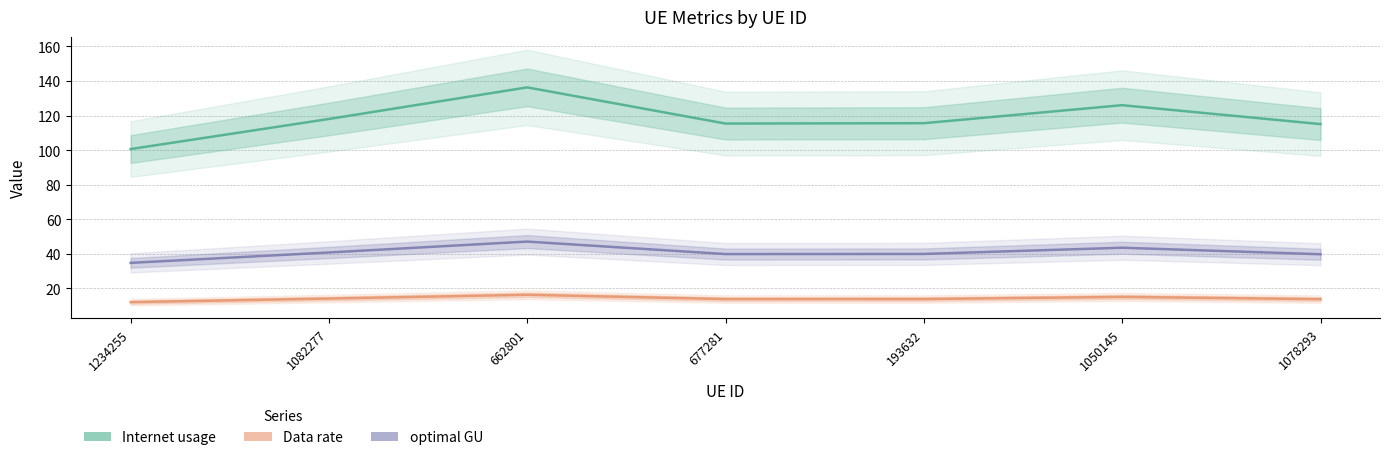

True or false: Internet usage and Data rate cross at least once.

False